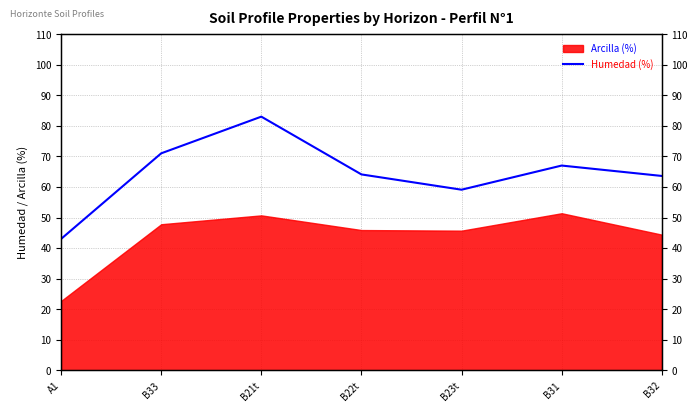

What is the label of the 5th point from the right?

B21t